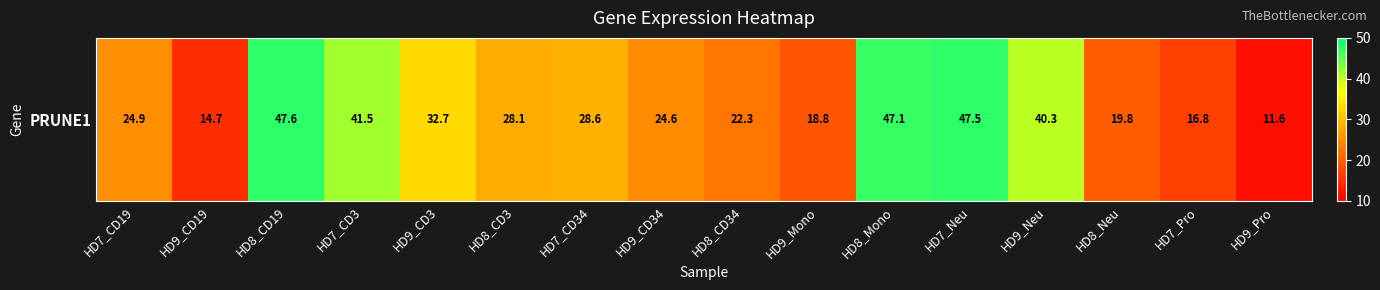

Rank the categories by value from highest to lowest.

HD8_CD19, HD7_Neu, HD8_Mono, HD7_CD3, HD9_Neu, HD9_CD3, HD7_CD34, HD8_CD3, HD7_CD19, HD9_CD34, HD8_CD34, HD8_Neu, HD9_Mono, HD7_Pro, HD9_CD19, HD9_Pro